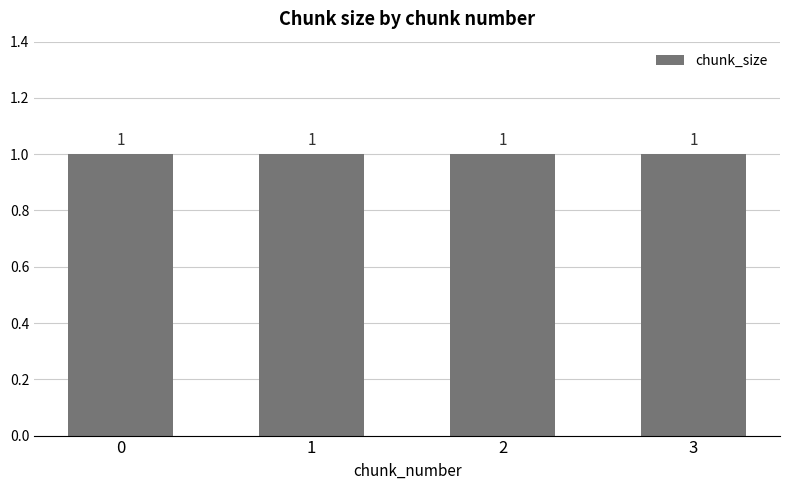

Are the bars horizontal?

No